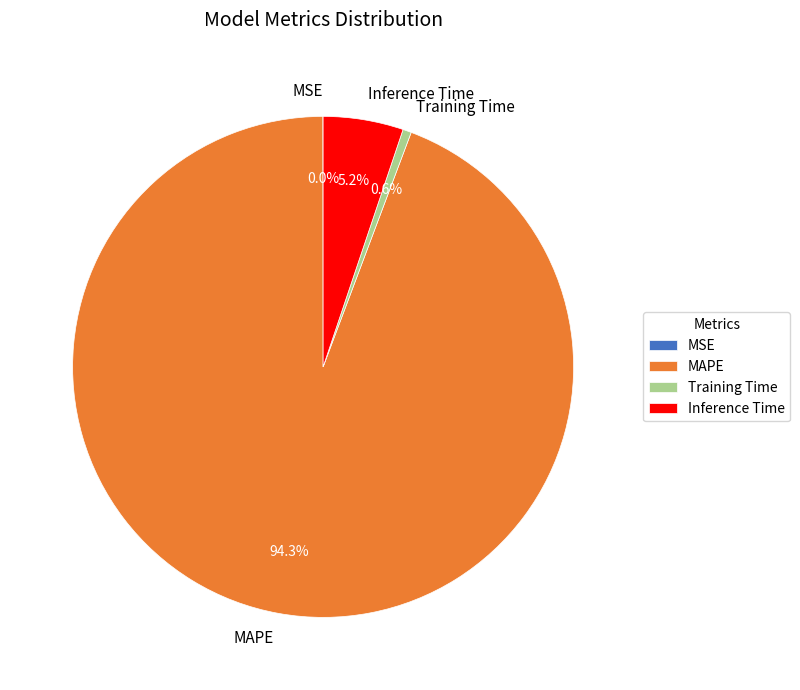

What is the majority slice?

MAPE